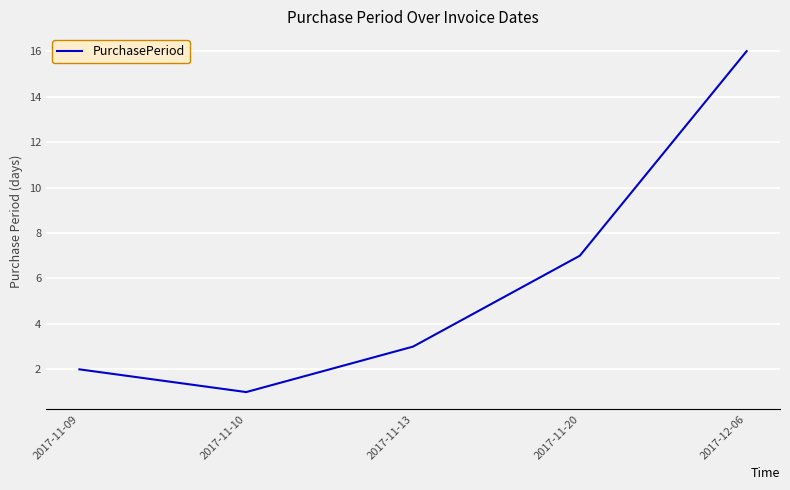

What is the ratio of the value at 2017-11-09 to the value at 2017-11-20?

0.3